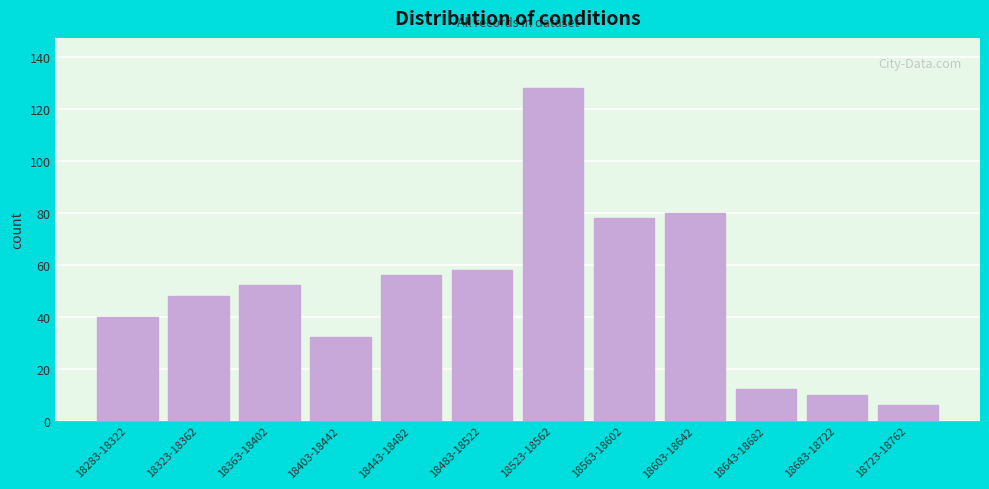

Reading left to right, list all the values displayed in this chart.

18283-18322=40	18323-18362=48	18363-18402=52	18403-18442=32	18443-18482=56	18483-18522=58	18523-18562=128	18563-18602=78	18603-18642=80	18643-18682=12	18683-18722=10	18723-18762=6